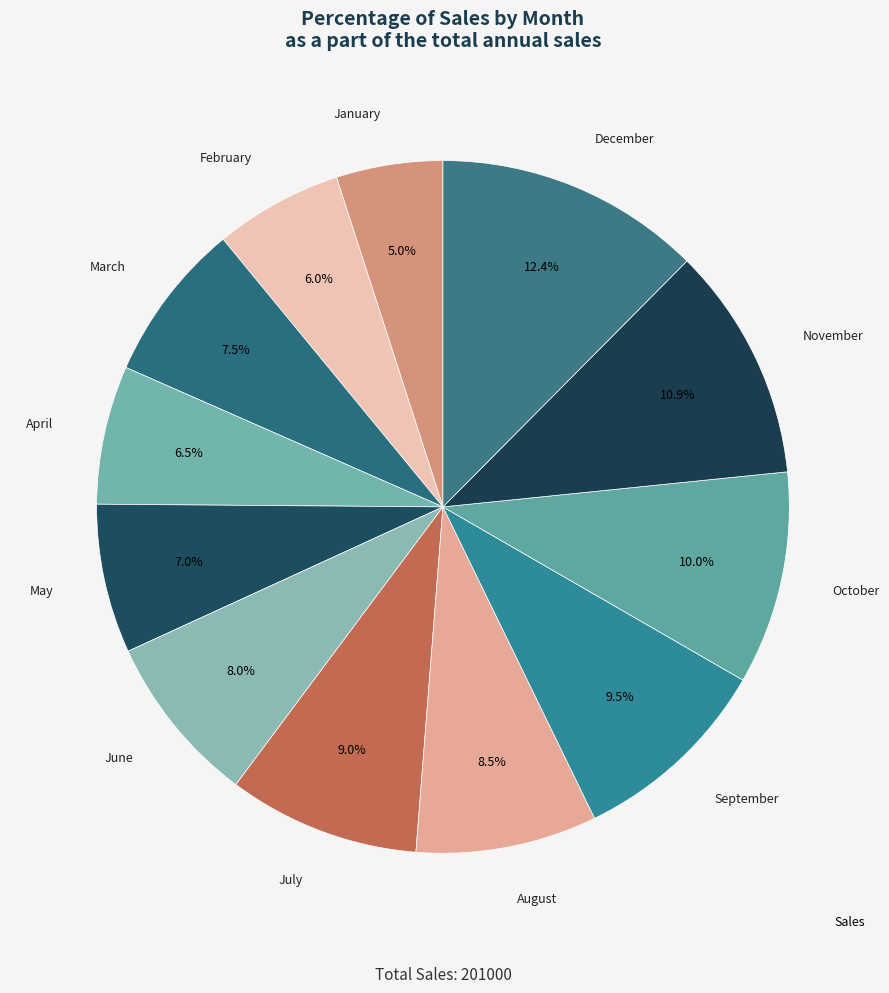

How many slices are in this pie chart?

12